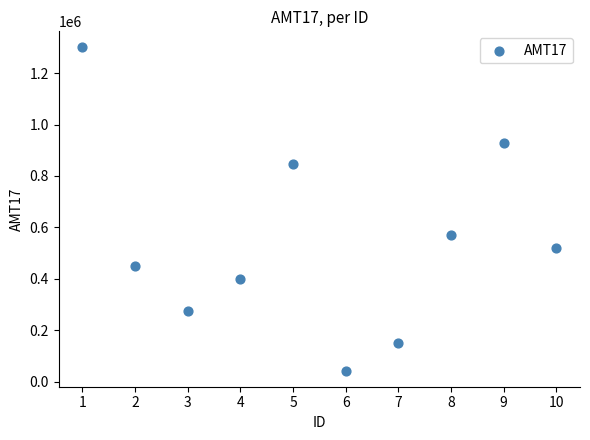

What is the range of Y values (max minus min)?

1257100